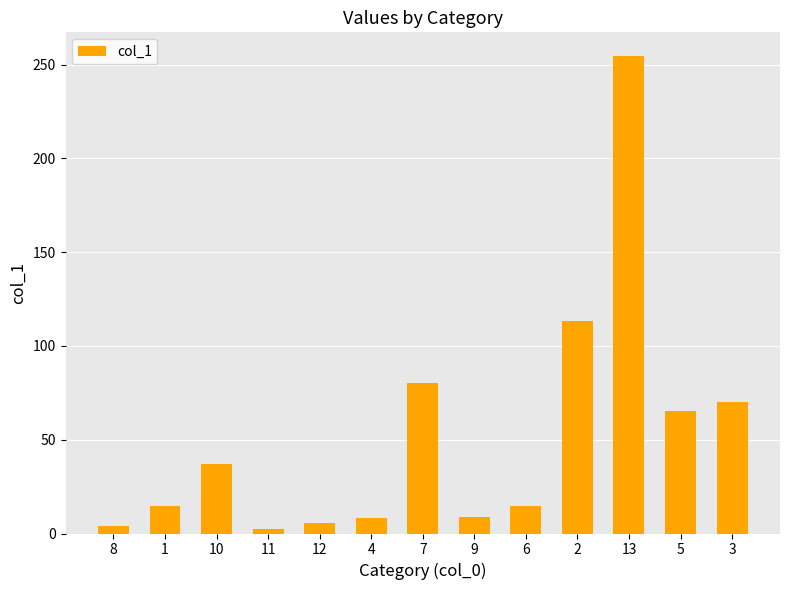

Which label corresponds to the largest value in the chart?

13